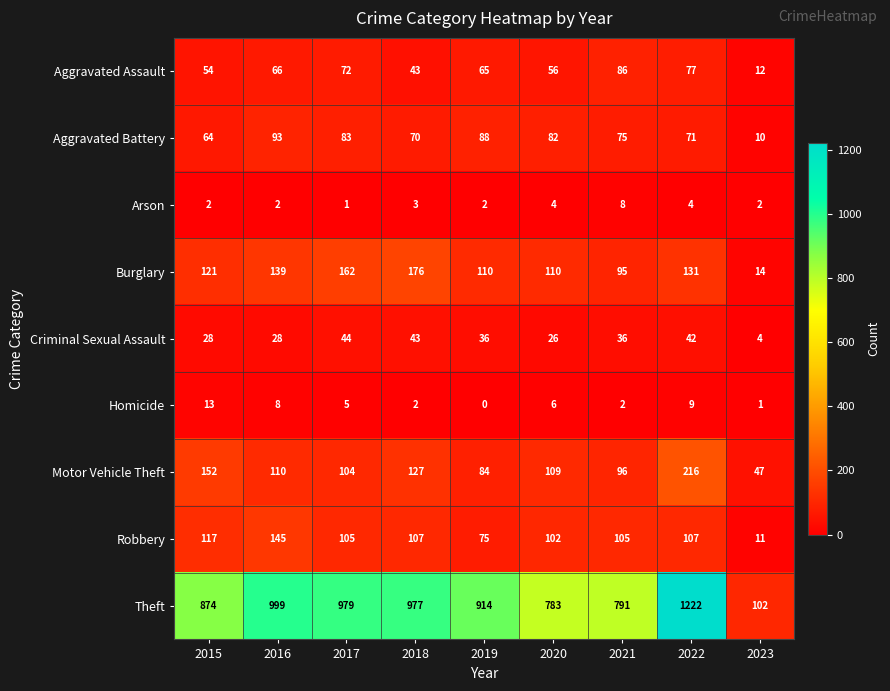

At which label is Aggravated Assault closest to 49?

2015